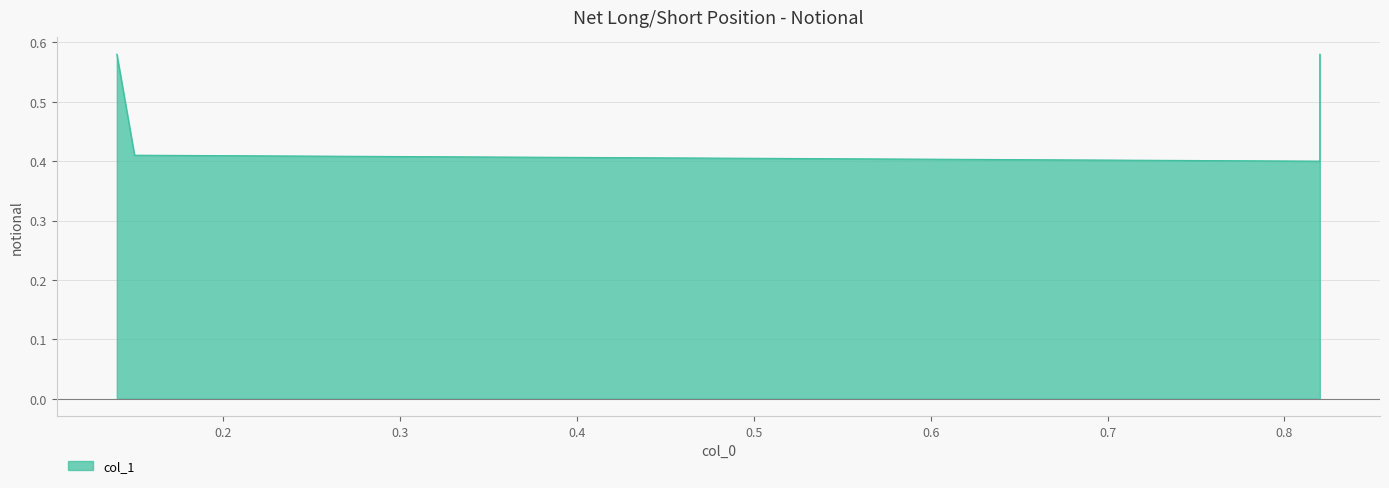

List the labels in order of value, largest first.

0.14, 0.82, 0.15, 0.82